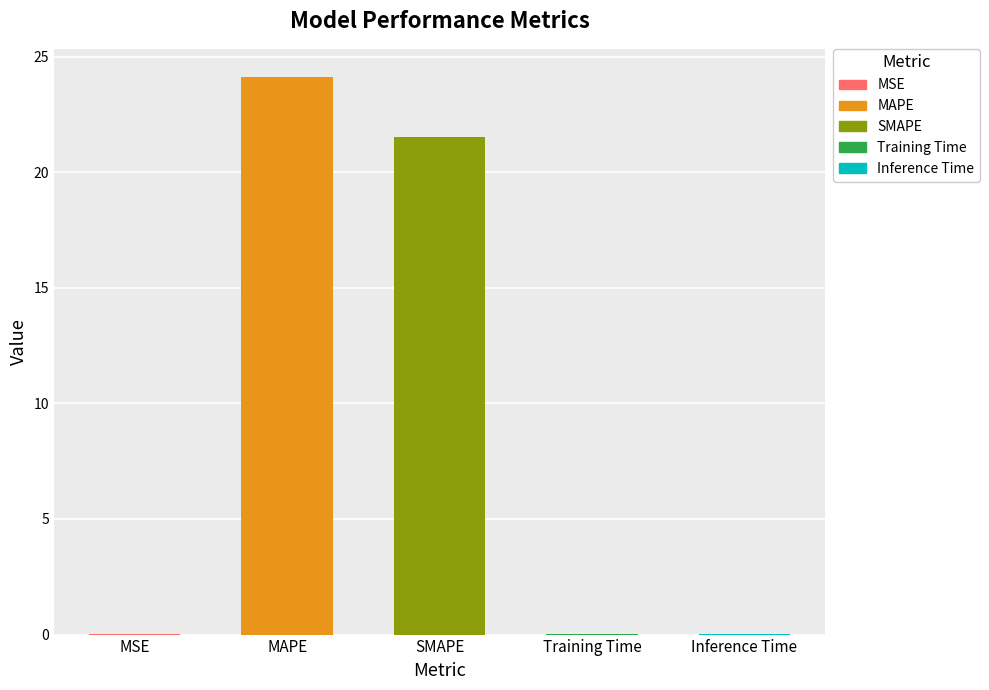

Reading left to right, what are all the values shown in this chart?

0.0	24.1	21.5	0.0	0.0